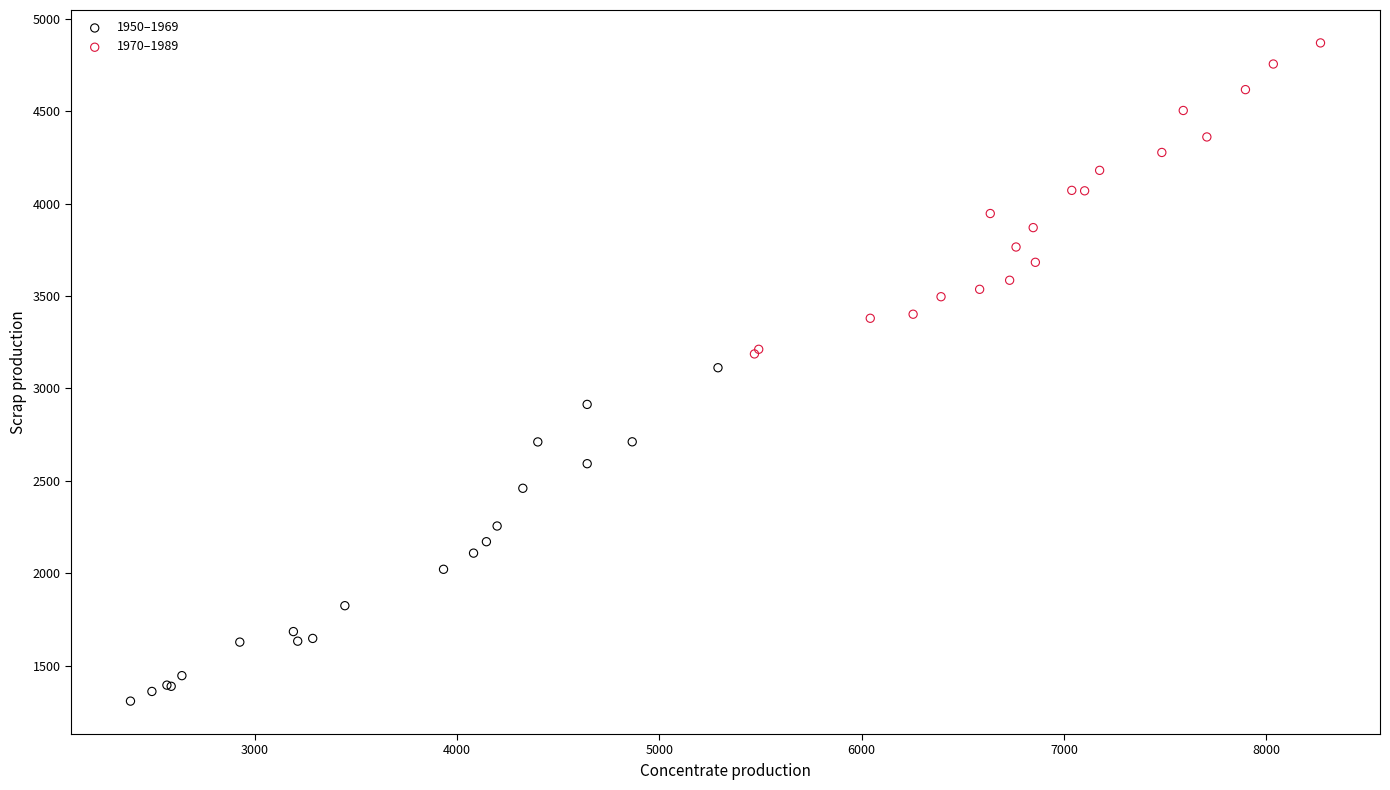

Which series contains the highest Y value?

1970–1989